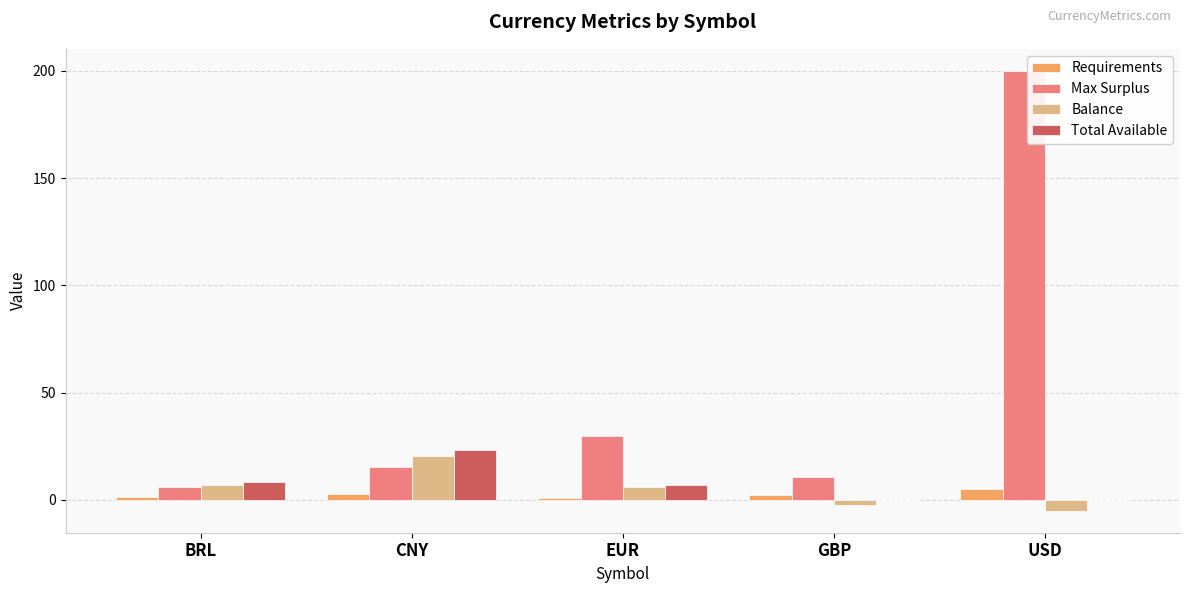

Between CNY and GBP, which series saw the biggest shift?

Total Available